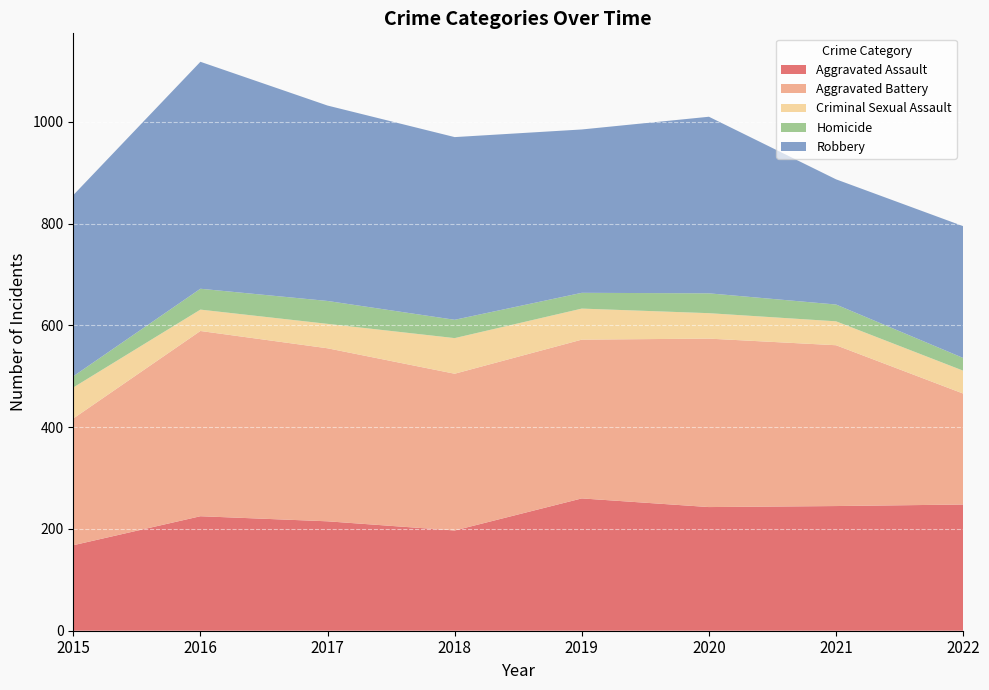

Reading left to right, transcribe all the data shown in this chart.

Aggravated Assault: 2015=168	2016=225	2017=215	2018=197	2019=260	2020=243	2021=245	2022=248
Aggravated Battery: 2015=249	2016=364	2017=340	2018=308	2019=312	2020=331	2021=316	2022=218
Criminal Sexual Assault: 2015=61	2016=42	2017=48	2018=70	2019=61	2020=50	2021=47	2022=45
Homicide: 2015=22	2016=41	2017=45	2018=36	2019=31	2020=39	2021=33	2022=25
Robbery: 2015=356	2016=446	2017=384	2018=359	2019=321	2020=347	2021=246	2022=259